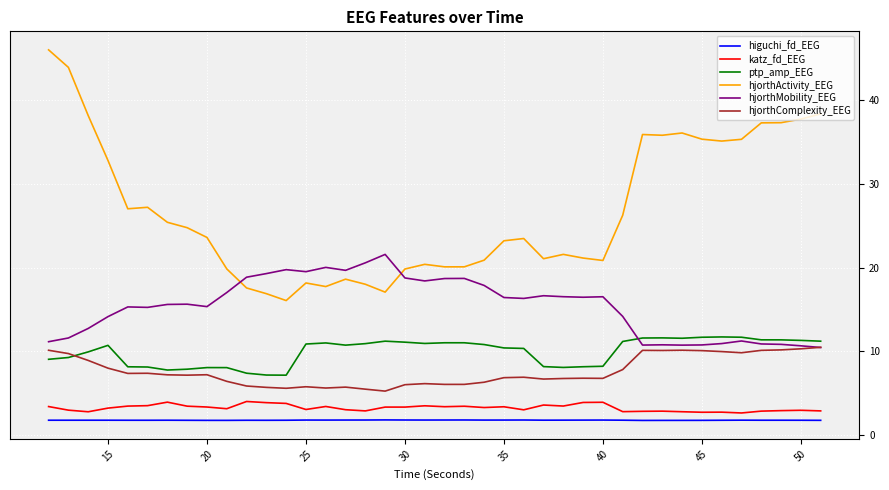

True or false: higuchi_fd_EEG and hjorthMobility_EEG cross at least once.

False